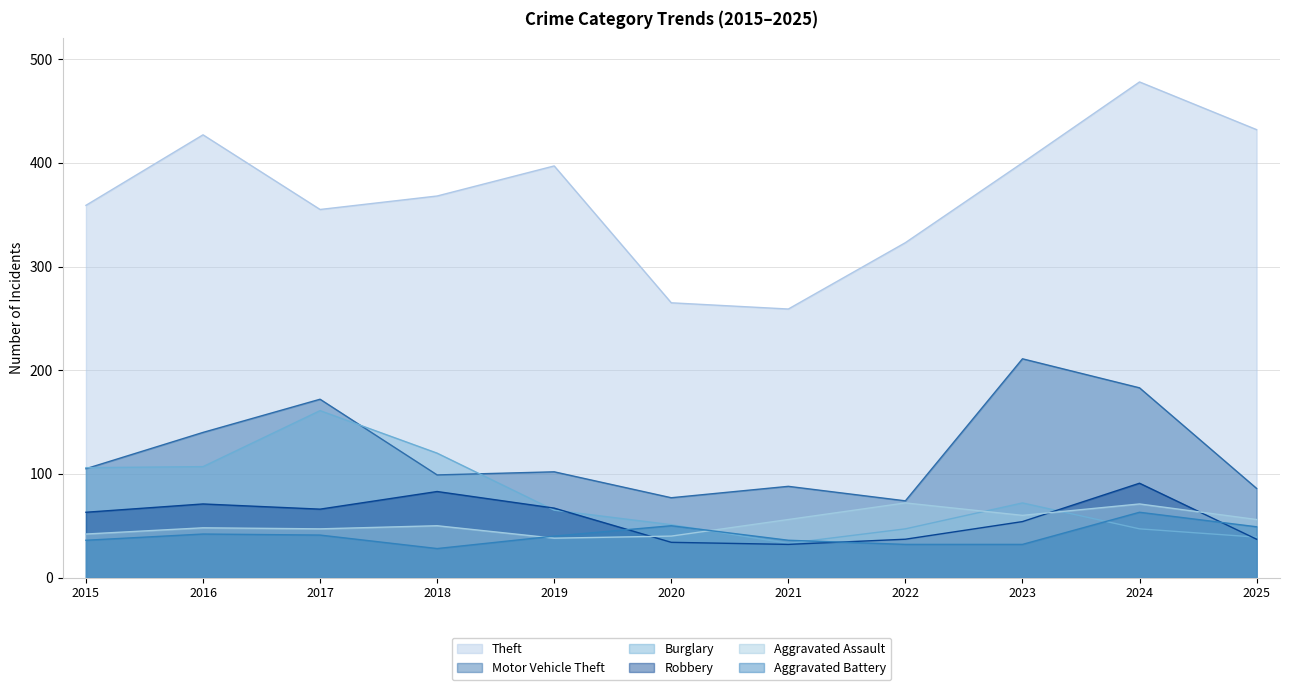

What is the difference between the maximum and minimum values in the Aggravated Battery series?

35